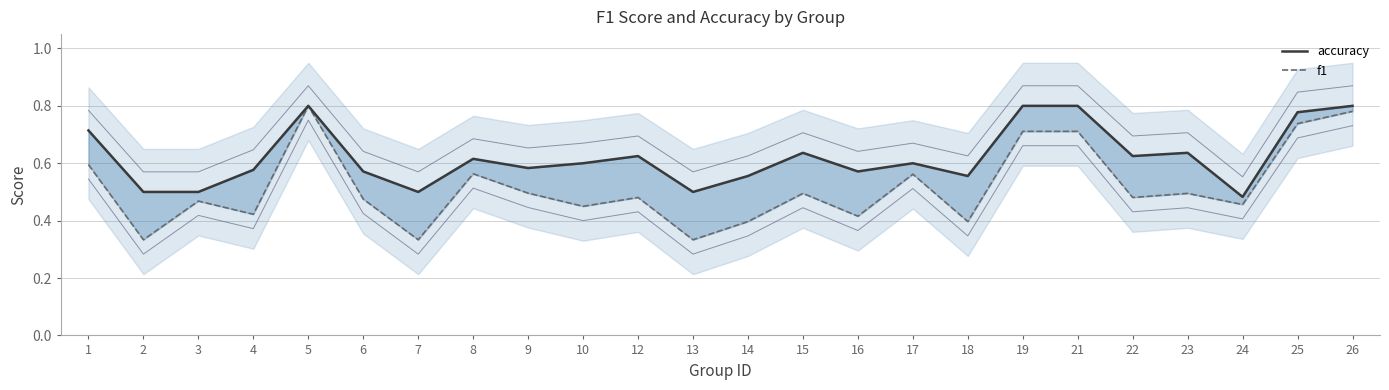

What is the value of the f1 point at the 21st from the left?

0.5